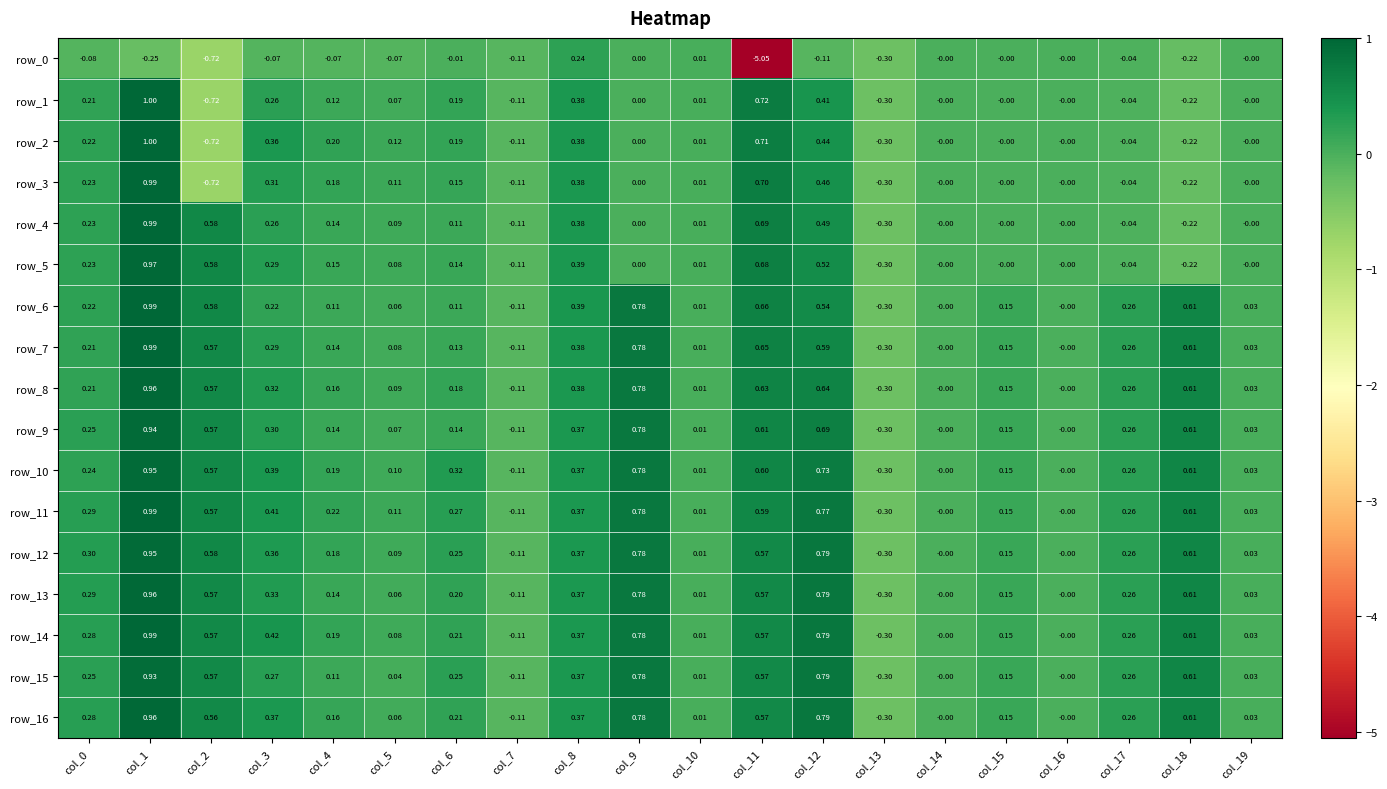

Which series has the largest total across all categories?

row_11